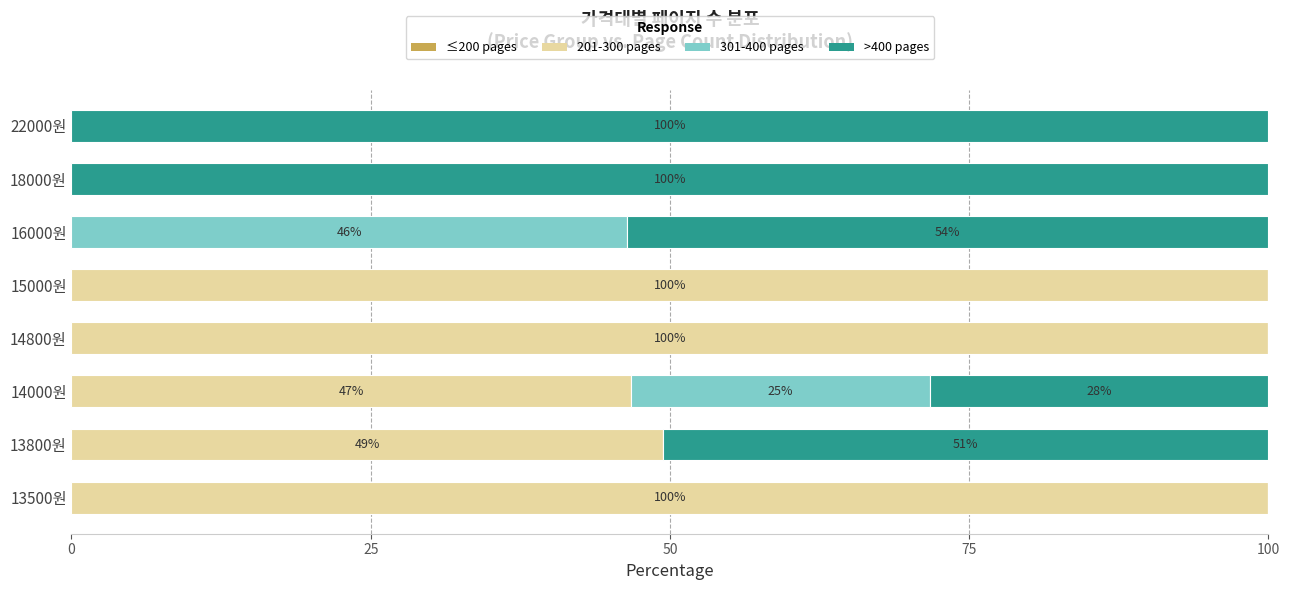

What is the approximate value of 201-300 pages at 15000원?

100.0